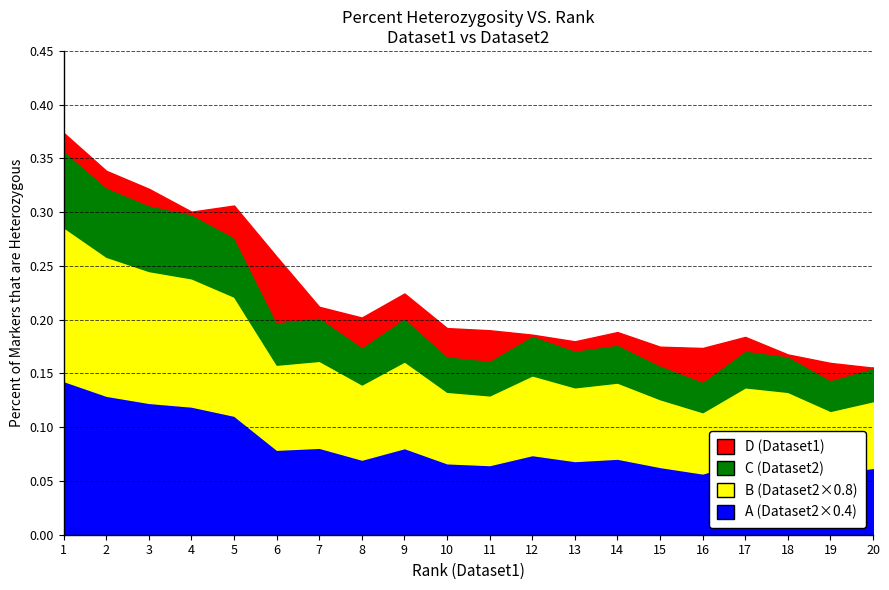

At which category is the sum across all series the highest?

1